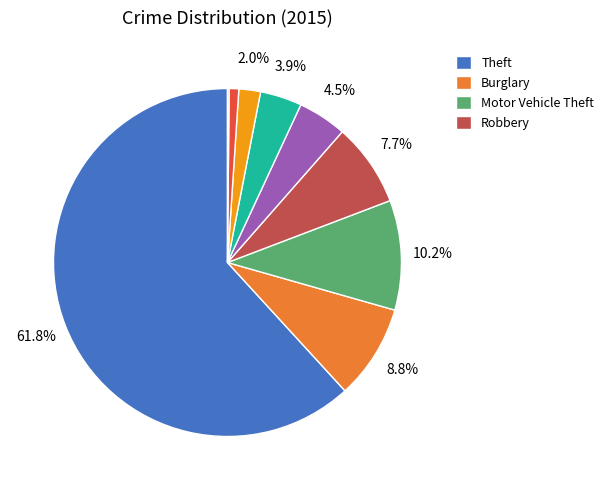

Is there a majority slice in this chart?

Yes